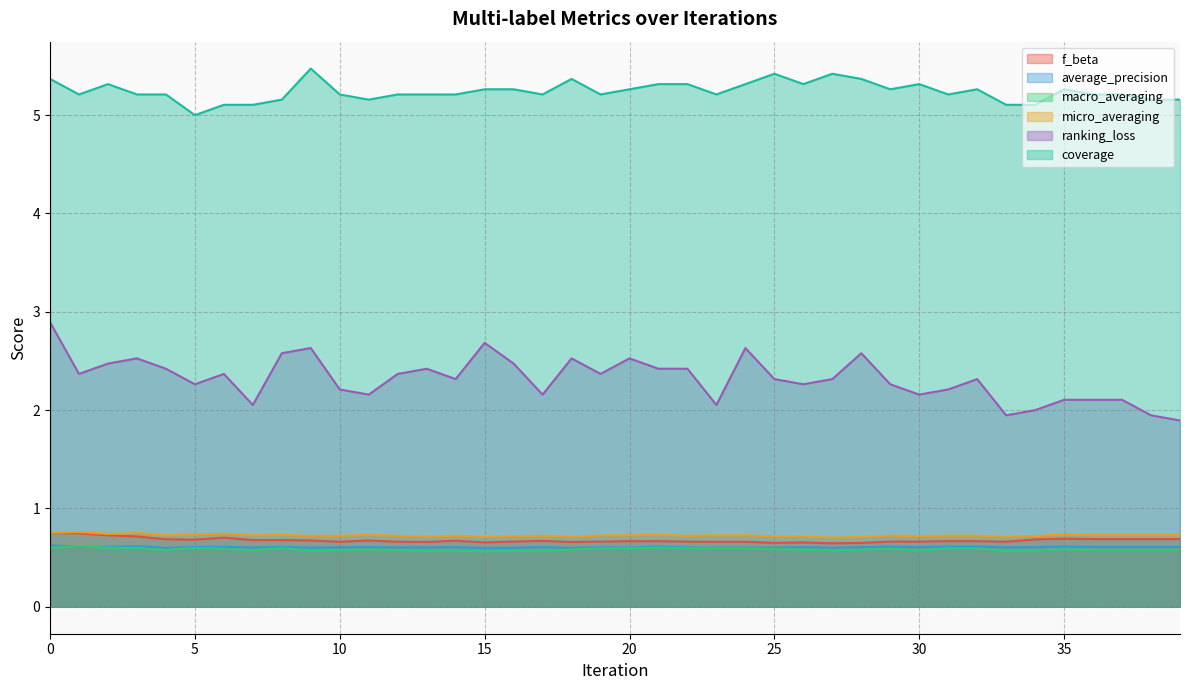

Reading right to left, transcribe all the data shown in this chart.

f_beta: 39=0.7	38=0.7	37=0.7	36=0.7	35=0.7	34=0.7	33=0.7	32=0.7	31=0.7	30=0.7	29=0.7	28=0.6	27=0.6	26=0.7	25=0.7	24=0.7	23=0.7	22=0.7	21=0.7	20=0.7	19=0.7	18=0.7	17=0.7	16=0.7	15=0.7	14=0.7	13=0.7	12=0.7	11=0.7	10=0.7	9=0.7	8=0.7	7=0.7	6=0.7	5=0.7	4=0.7	3=0.7	2=0.7	1=0.7	0=0.8
average_precision: 39=0.6	38=0.6	37=0.6	36=0.6	35=0.6	34=0.6	33=0.6	32=0.6	31=0.6	30=0.6	29=0.6	28=0.6	27=0.6	26=0.6	25=0.6	24=0.6	23=0.6	22=0.6	21=0.6	20=0.6	19=0.6	18=0.6	17=0.6	16=0.6	15=0.6	14=0.6	13=0.6	12=0.6	11=0.6	10=0.6	9=0.6	8=0.6	7=0.6	6=0.6	5=0.6	4=0.6	3=0.6	2=0.6	1=0.6	0=0.6
macro_averaging: 39=0.6	38=0.6	37=0.6	36=0.6	35=0.6	34=0.6	33=0.6	32=0.6	31=0.6	30=0.6	29=0.6	28=0.6	27=0.6	26=0.6	25=0.6	24=0.6	23=0.6	22=0.6	21=0.6	20=0.6	19=0.6	18=0.6	17=0.6	16=0.6	15=0.6	14=0.6	13=0.6	12=0.6	11=0.6	10=0.6	9=0.6	8=0.6	7=0.6	6=0.6	5=0.6	4=0.6	3=0.6	2=0.6	1=0.6	0=0.6
micro_averaging: 39=0.7	38=0.7	37=0.7	36=0.7	35=0.7	34=0.7	33=0.7	32=0.7	31=0.7	30=0.7	29=0.7	28=0.7	27=0.7	26=0.7	25=0.7	24=0.7	23=0.7	22=0.7	21=0.7	20=0.7	19=0.7	18=0.7	17=0.7	16=0.7	15=0.7	14=0.7	13=0.7	12=0.7	11=0.7	10=0.7	9=0.7	8=0.7	7=0.7	6=0.7	5=0.7	4=0.7	3=0.8	2=0.7	1=0.8	0=0.8
ranking_loss: 39=1.9	38=1.9	37=2.1	36=2.1	35=2.1	34=2.0	33=1.9	32=2.3	31=2.2	30=2.2	29=2.3	28=2.6	27=2.3	26=2.3	25=2.3	24=2.6	23=2.1	22=2.4	21=2.4	20=2.5	19=2.4	18=2.5	17=2.2	16=2.5	15=2.7	14=2.3	13=2.4	12=2.4	11=2.2	10=2.2	9=2.6	8=2.6	7=2.1	6=2.4	5=2.3	4=2.4	3=2.5	2=2.5	1=2.4	0=2.9
coverage: 39=5.2	38=5.2	37=5.2	36=5.2	35=5.3	34=5.1	33=5.1	32=5.3	31=5.2	30=5.3	29=5.3	28=5.4	27=5.4	26=5.3	25=5.4	24=5.3	23=5.2	22=5.3	21=5.3	20=5.3	19=5.2	18=5.4	17=5.2	16=5.3	15=5.3	14=5.2	13=5.2	12=5.2	11=5.2	10=5.2	9=5.5	8=5.2	7=5.1	6=5.1	5=5.0	4=5.2	3=5.2	2=5.3	1=5.2	0=5.4